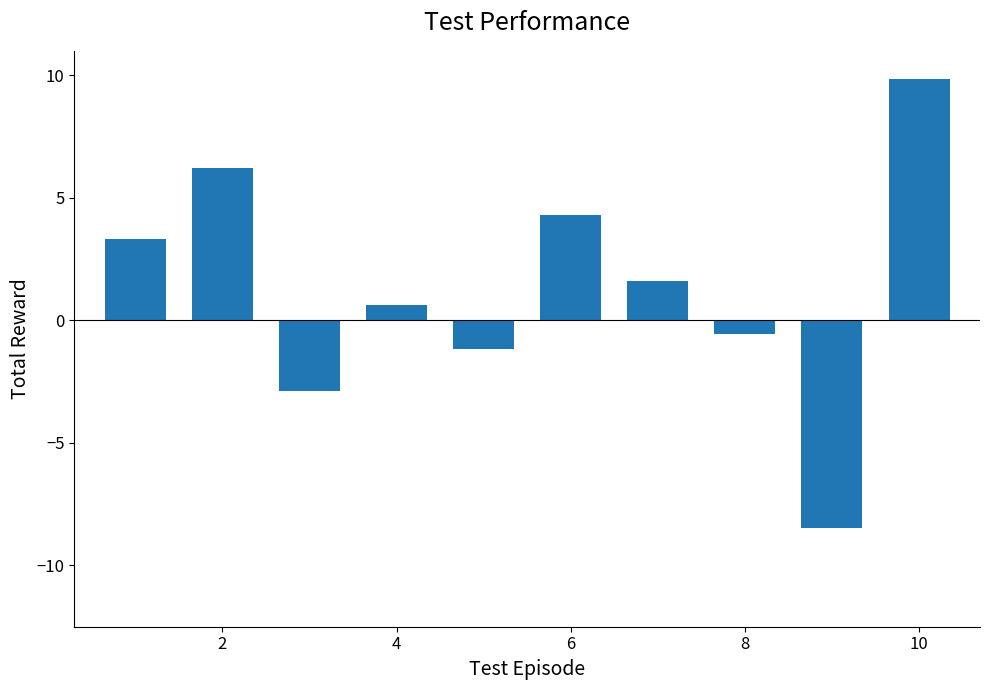

What is the sum of all values?

12.8